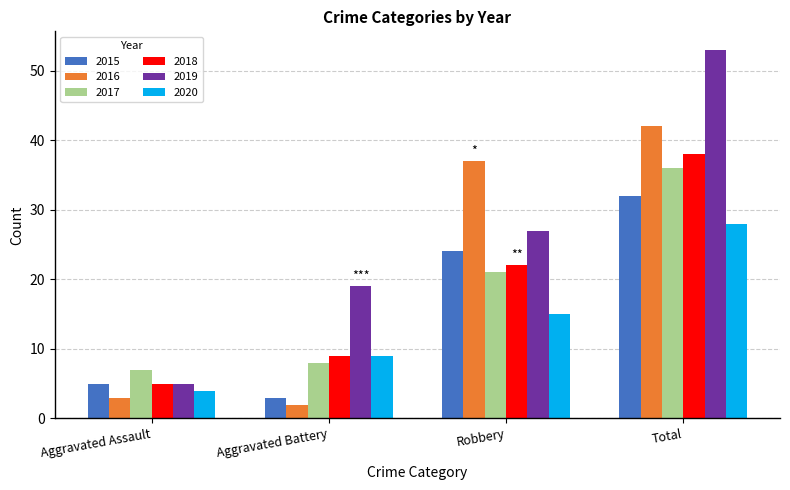

What is the value of the 2019 bar at the 4th from the left?

53